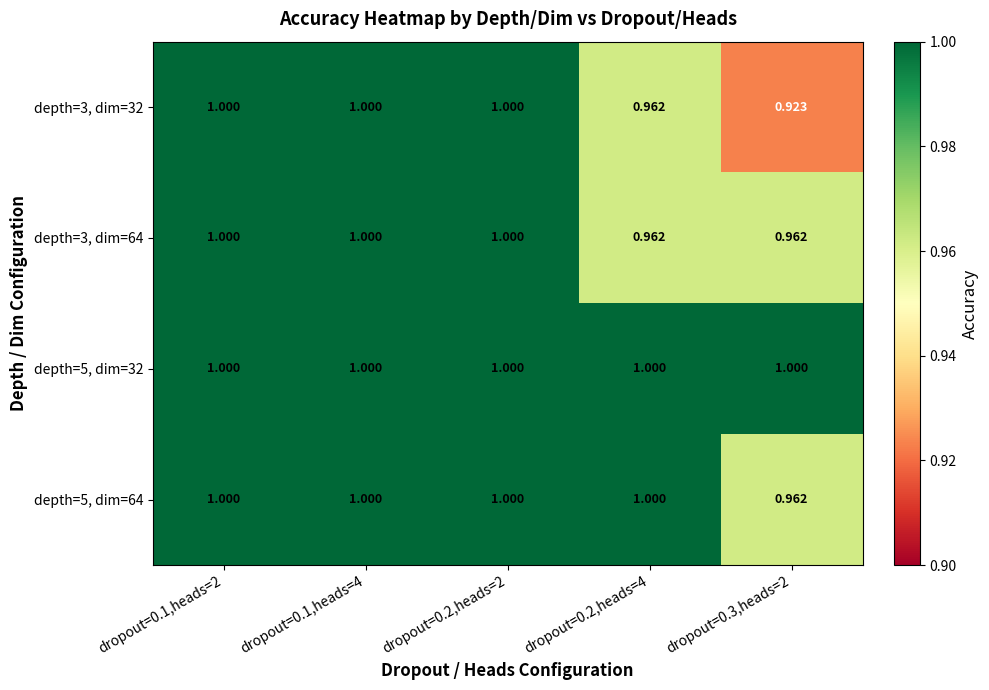

How many categories are shown in the chart?

5